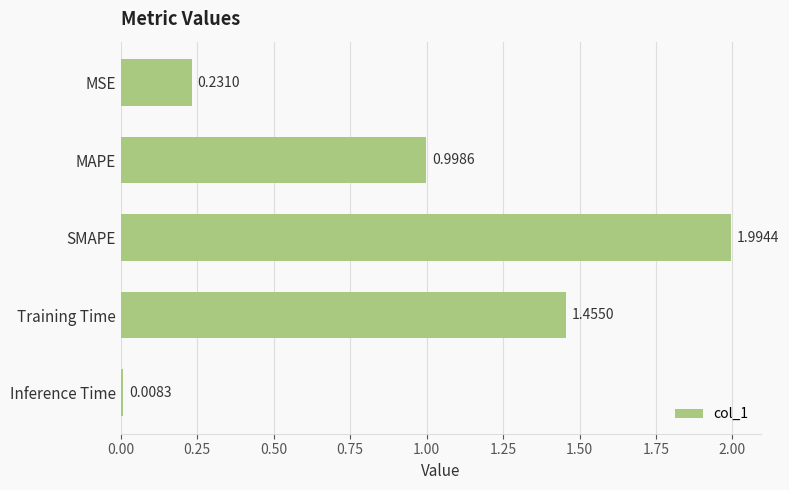

What is the difference between the maximum and minimum values?

2.0